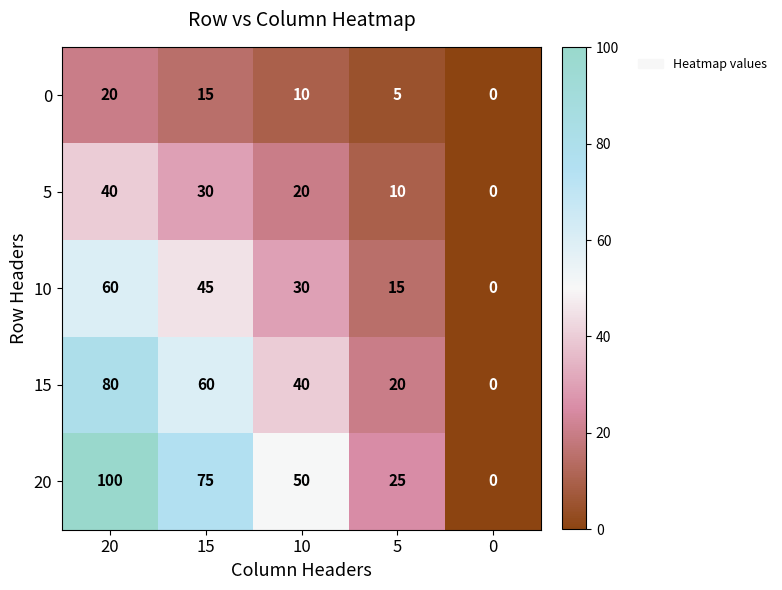

What is the maximum value shown in the chart?

100